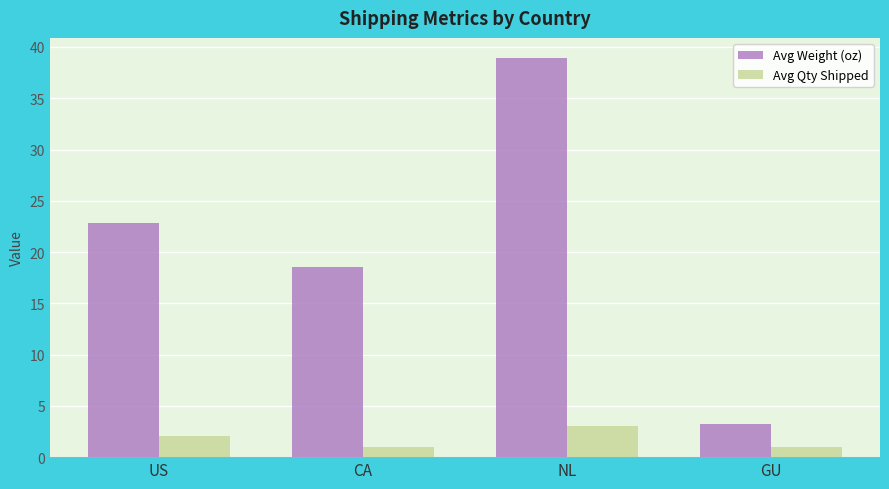

What is the value of the Avg Weight (oz) bar at the 3rd from the left?

38.9